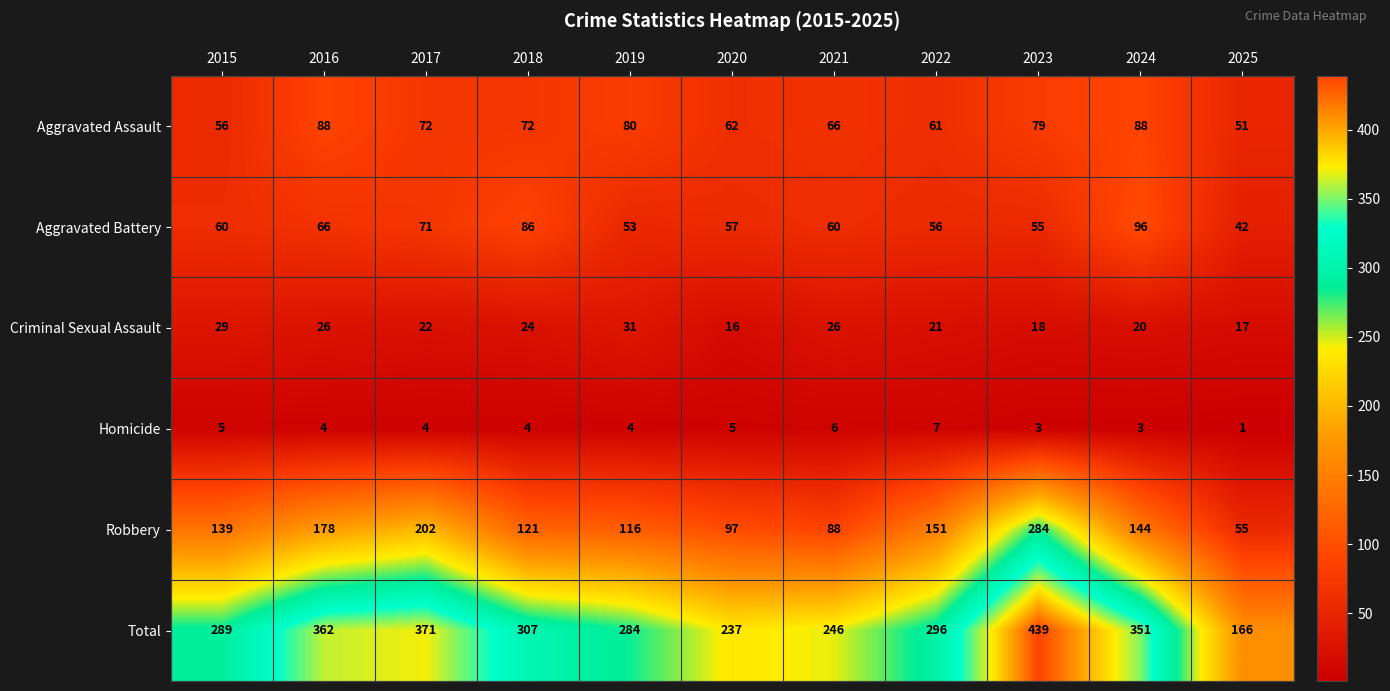

List the series in order of their peak value, highest first.

Total, Robbery, Aggravated Battery, Aggravated Assault, Criminal Sexual Assault, Homicide